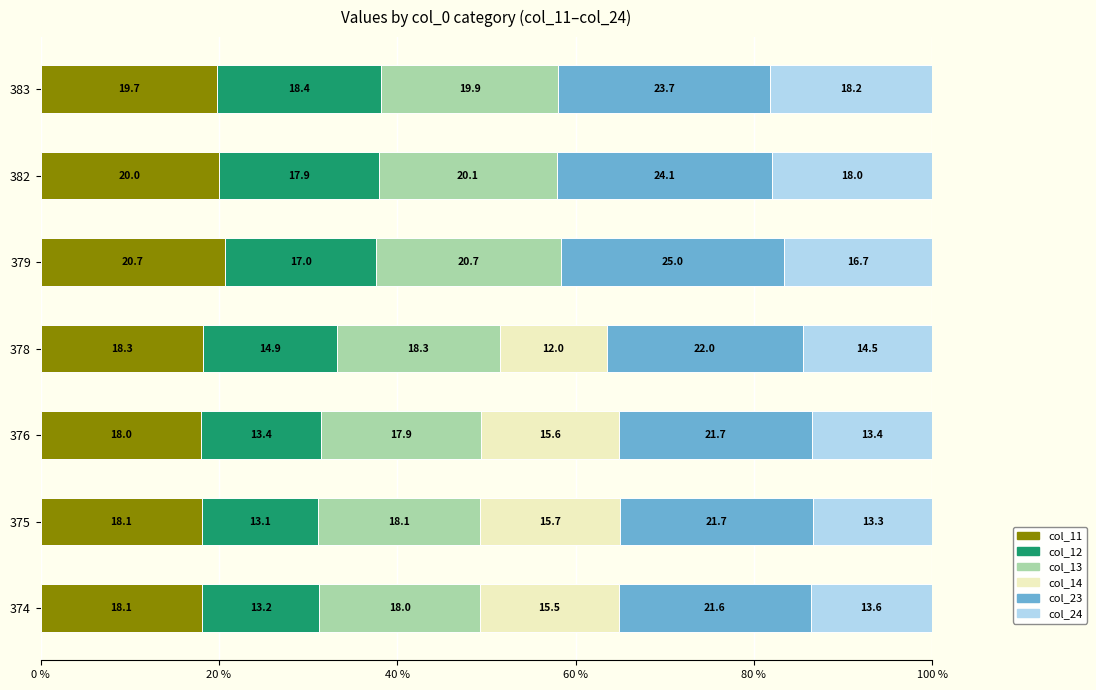

The value of col_11 at 376 is 10.3. True or false?

False